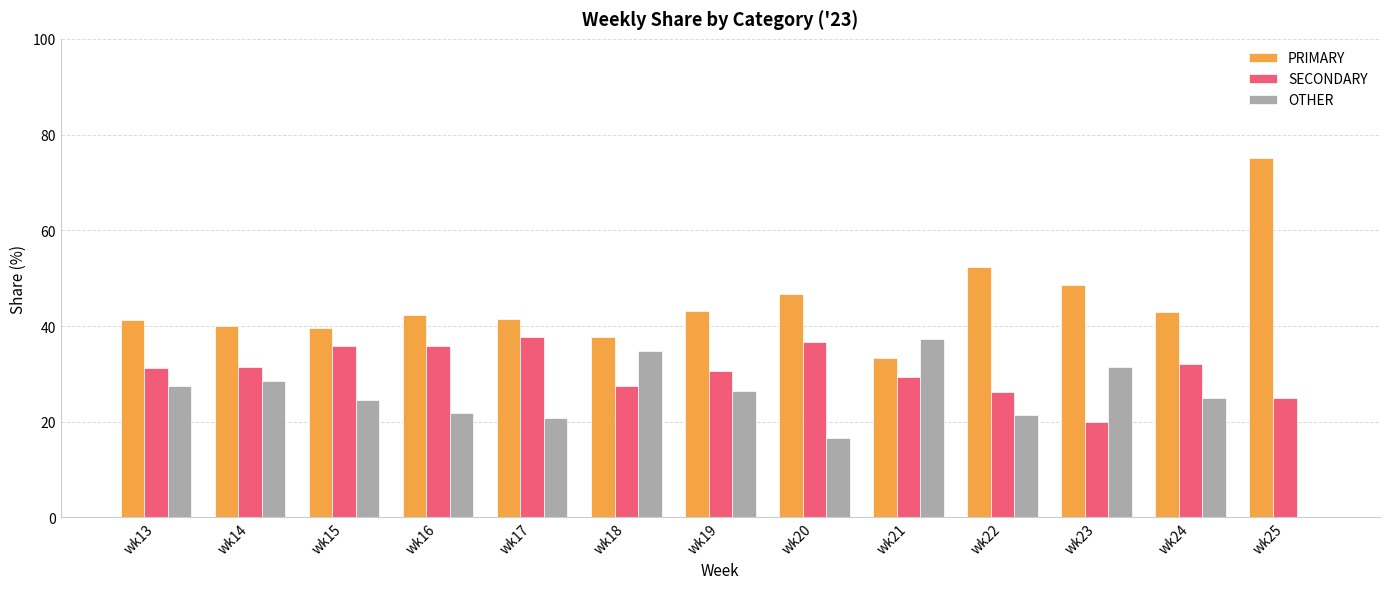

How many values in OTHER are above zero?

12